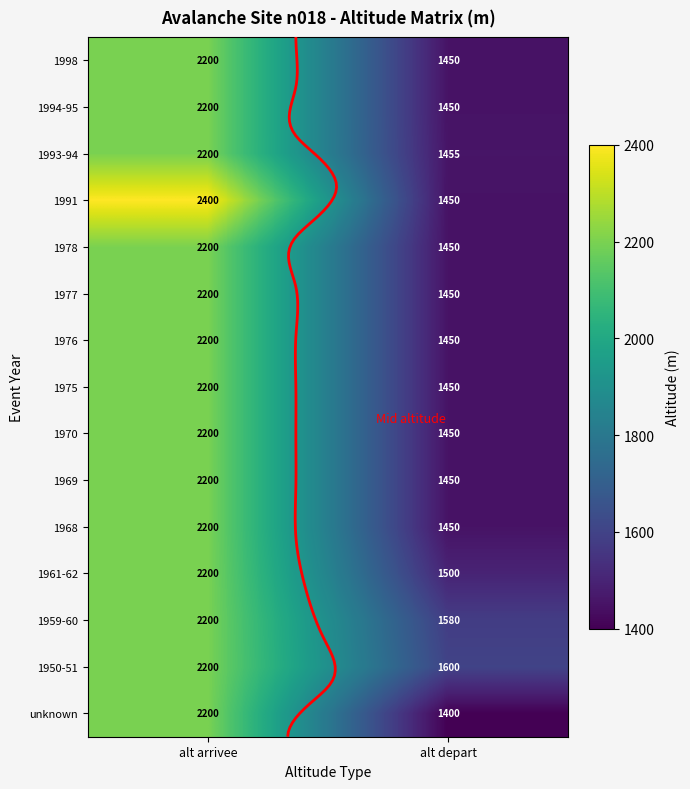

What is the difference between the highest and lowest values at alt depart?

200